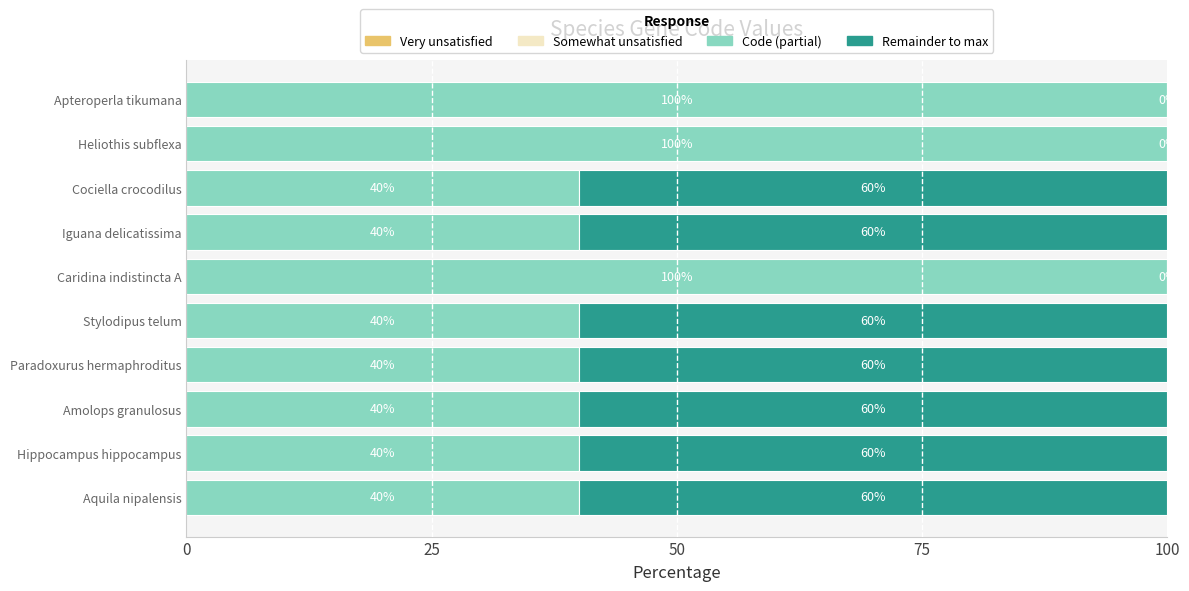

The value of Code (partial) at Aquila nipalensis is 60. True or false?

False